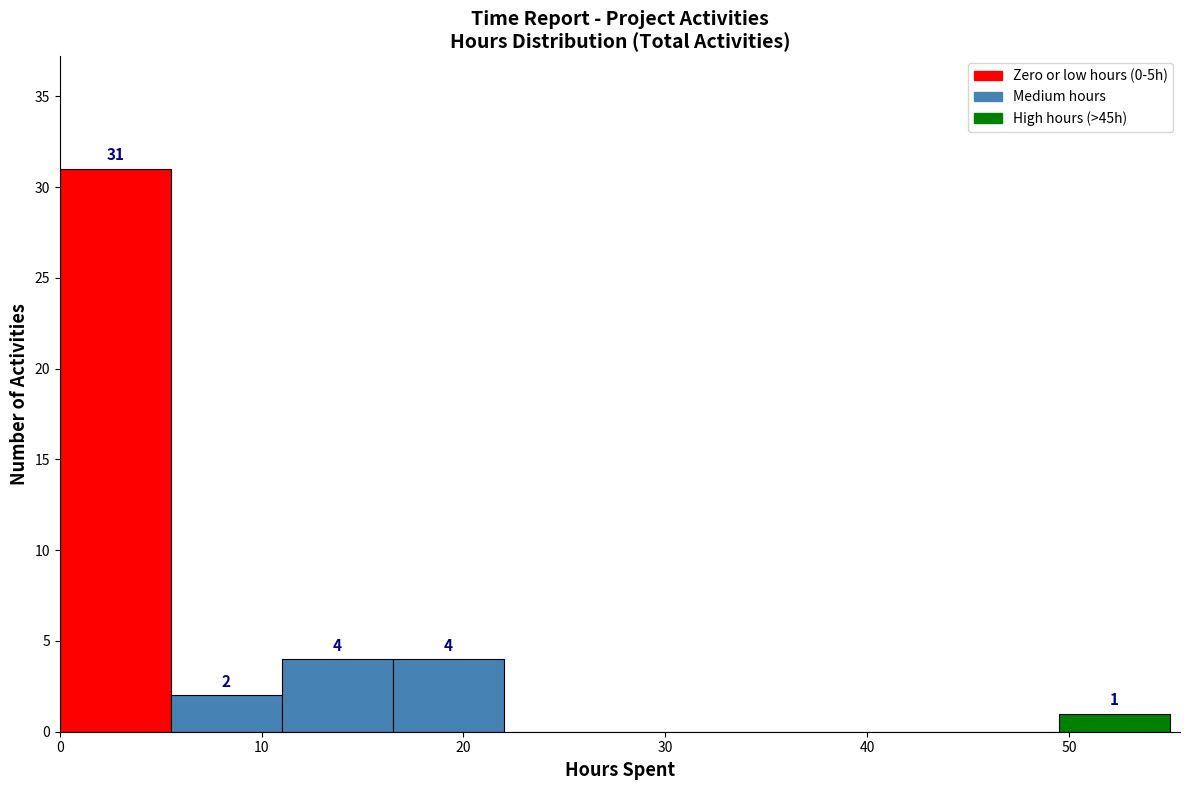

Over which range of the x-axis is the bar tallest?

0.0 to 5.5